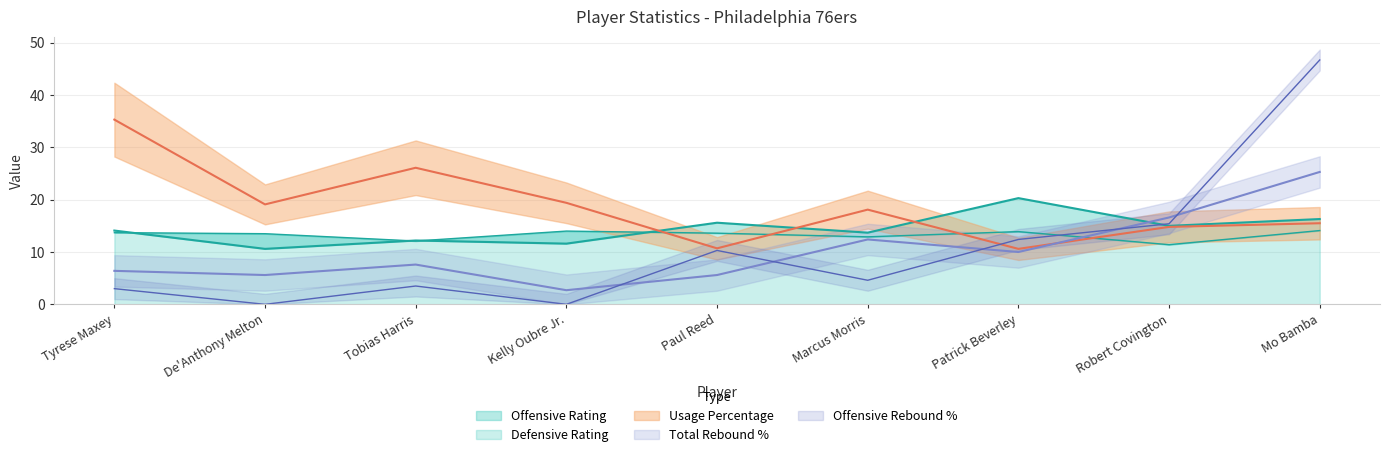

Rank the series at Robert Covington from lowest to highest value.

Defensive Rating, Usage Percentage, Offensive Rating, Offensive Rebound Percentage, Total Rebound Percentage